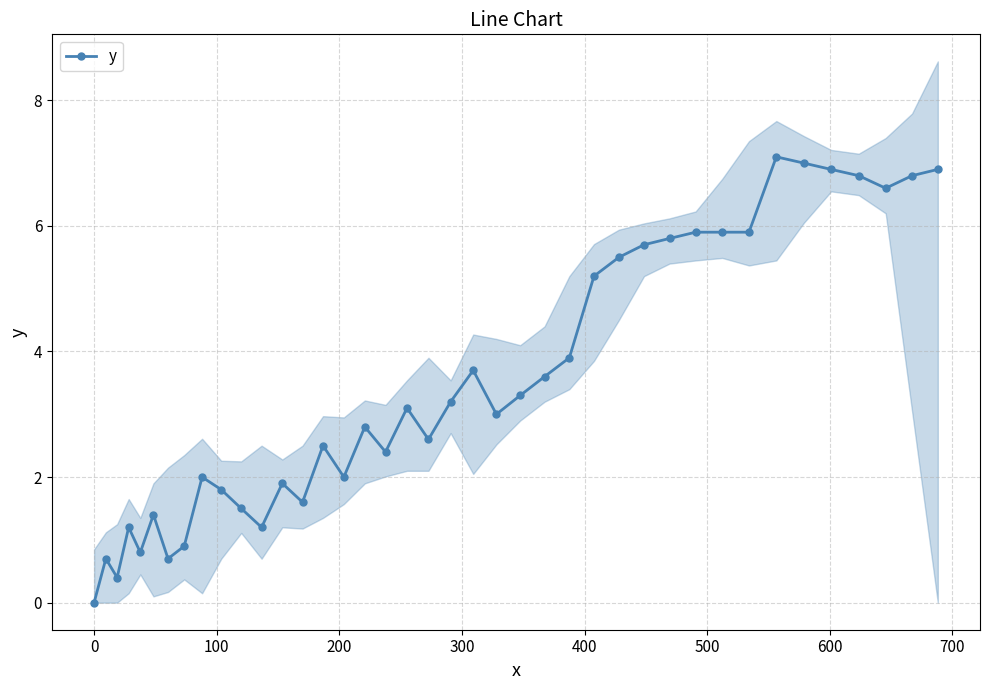

What is the maximum value for y?

7.1